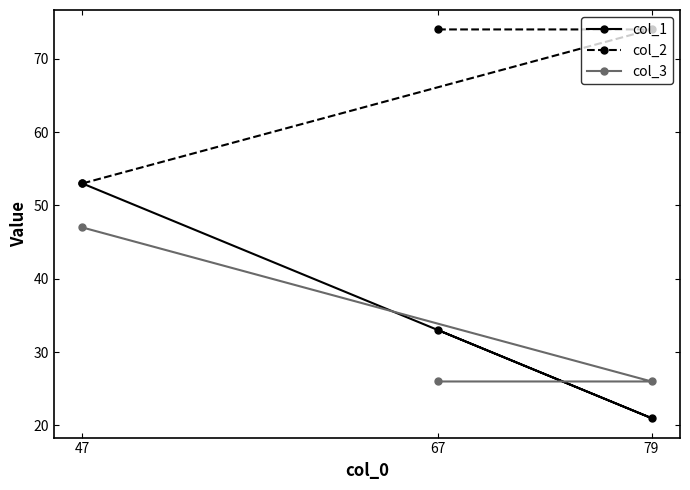

List the series in order of their peak value, lowest first.

col_3, col_1, col_2